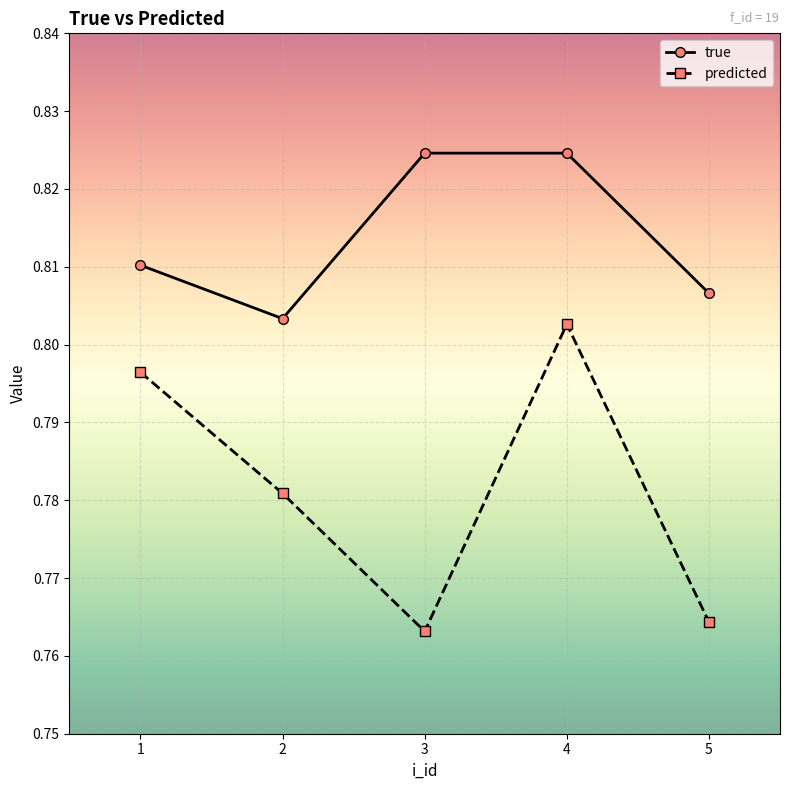

The true series shows 1.1 at 2. True or false?

False